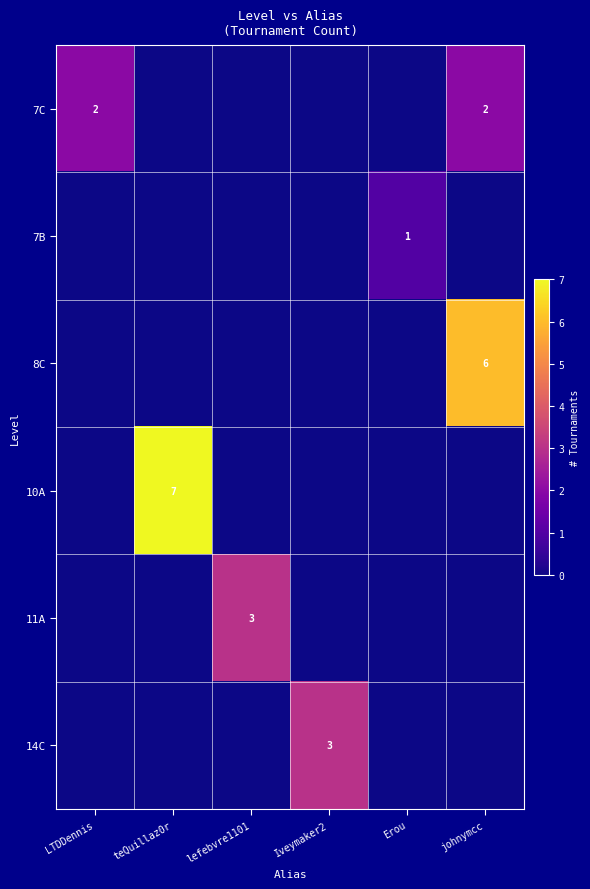

Is it true that 10A equals 10 at teQuillaz0r?

False